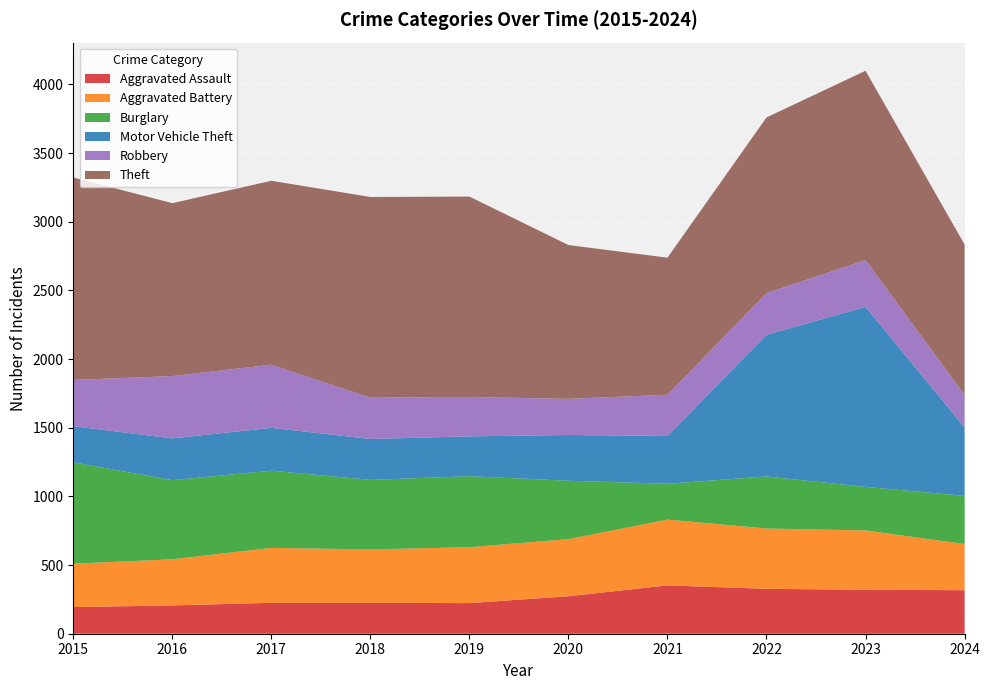

Reading left to right, extract all data points from this chart.

Aggravated Assault: 194	206	225	225	223	273	352	327	320	317
Aggravated Battery: 316	336	400	389	407	416	479	439	432	336
Burglary: 738	576	562	506	517	425	261	379	317	351
Motor Vehicle Theft: 263	304	312	298	290	333	348	1031	1311	498
Robbery: 337	454	460	301	287	263	300	304	341	237
Theft: 1474	1259	1339	1461	1459	1120	998	1279	1378	1095